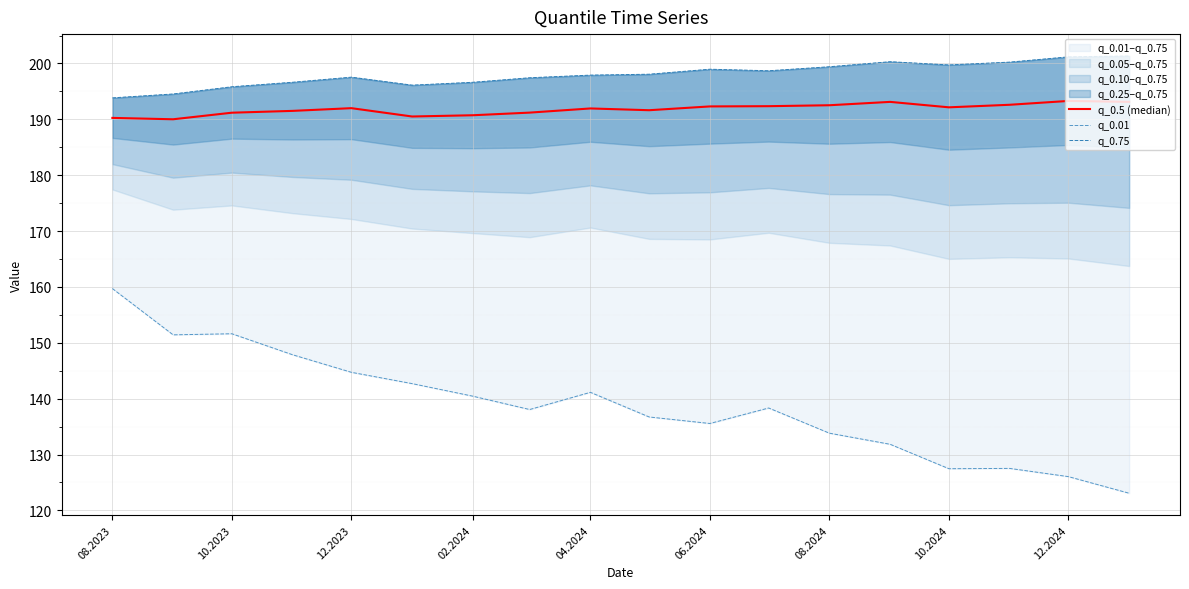

What is the greatest value displayed?

201.3